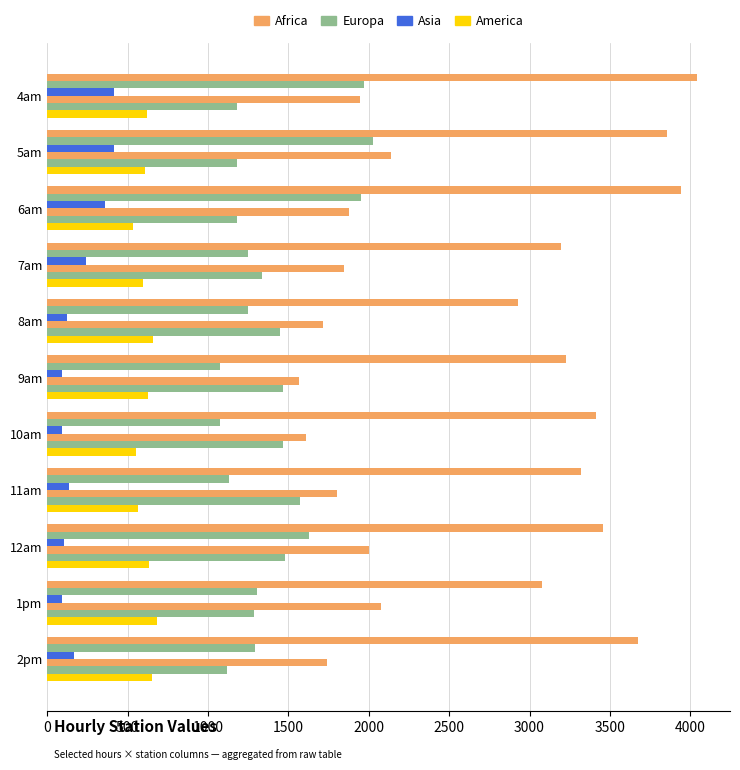

What is the minimum value shown in the chart?

91.3